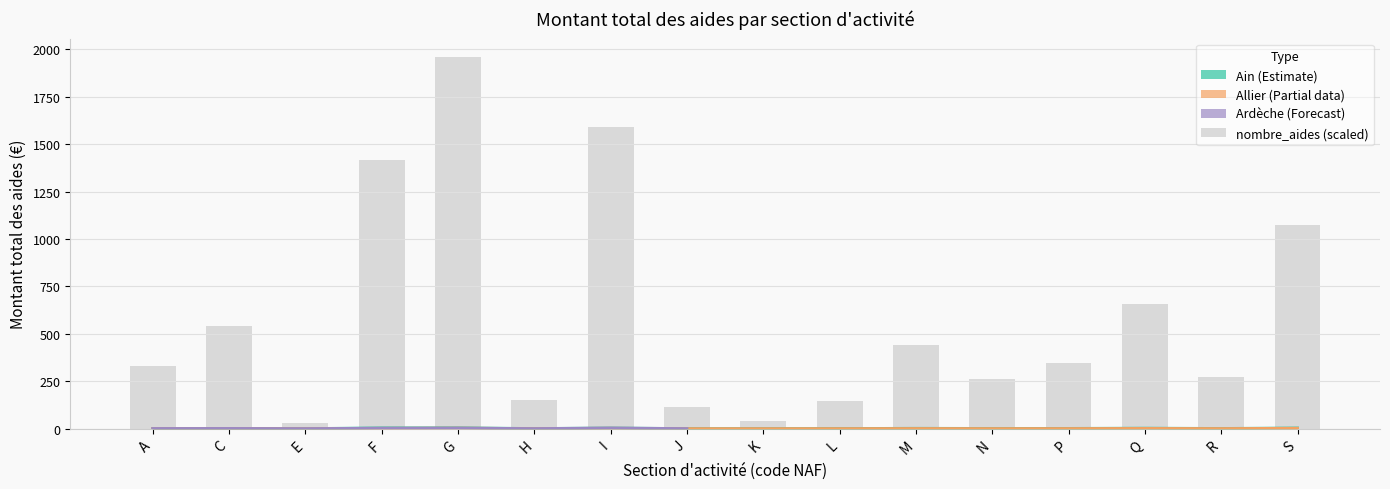

What is the total value across all series at F?

5.4